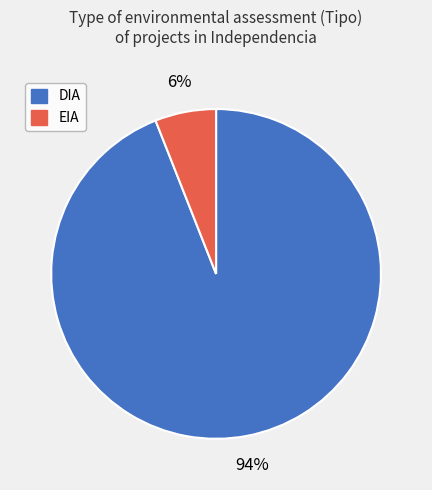

Count the number of slices in the pie.

2